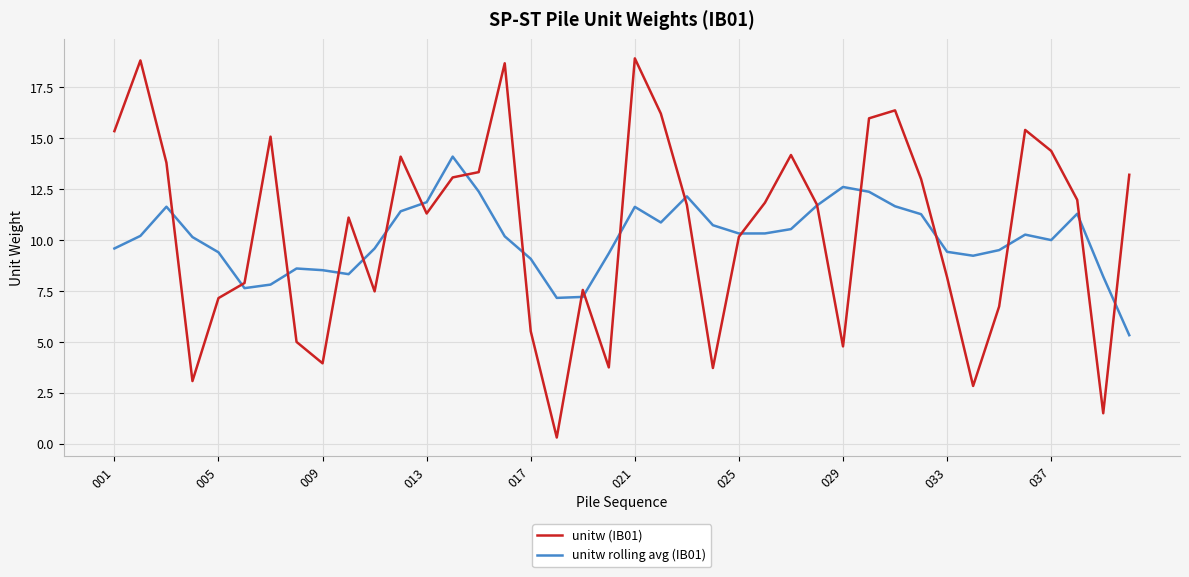

Rank the series by their maximum value, from lowest to highest.

unitw rolling avg (IB01), unitw (IB01)